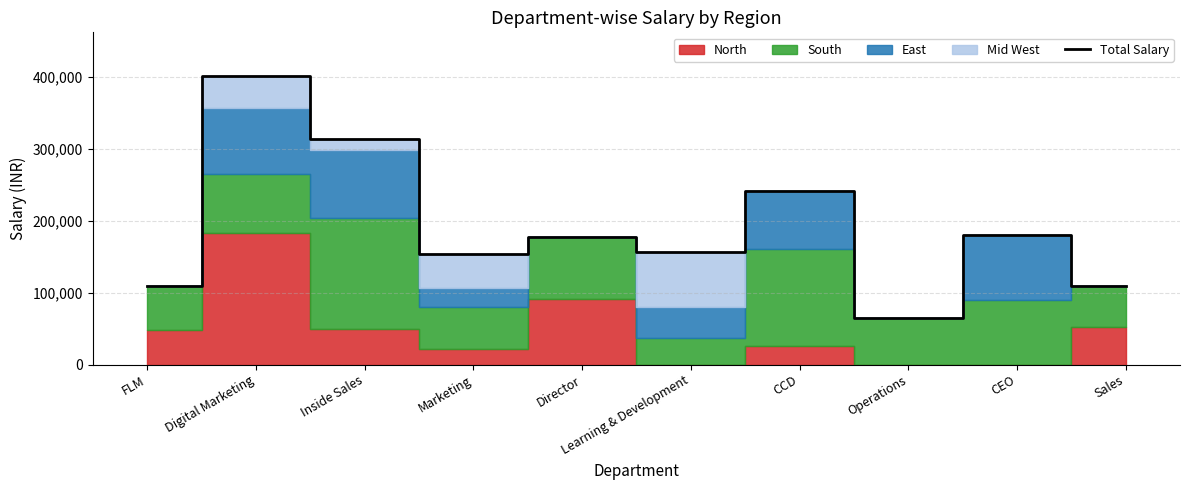

What position from the left is CCD?

7